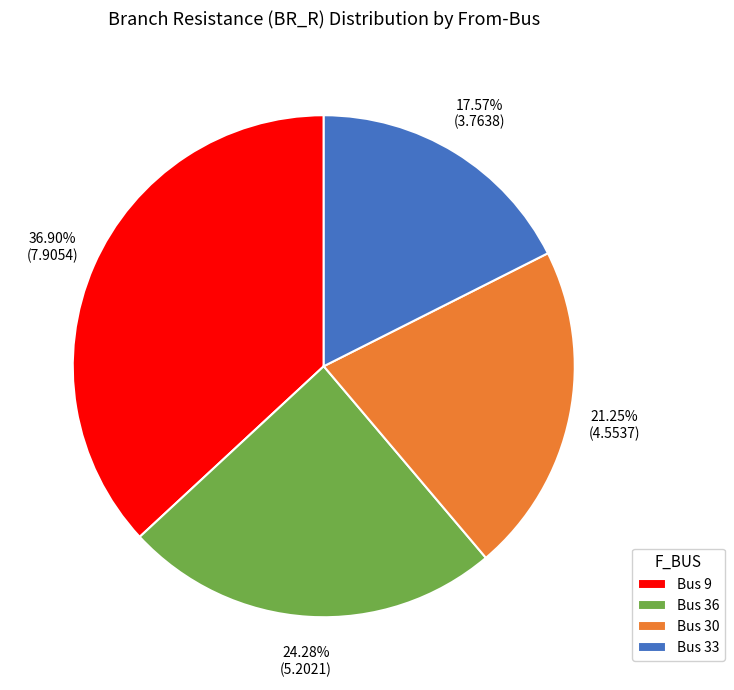

Is the sum of Bus 9 and Bus 36 greater than half?

Yes